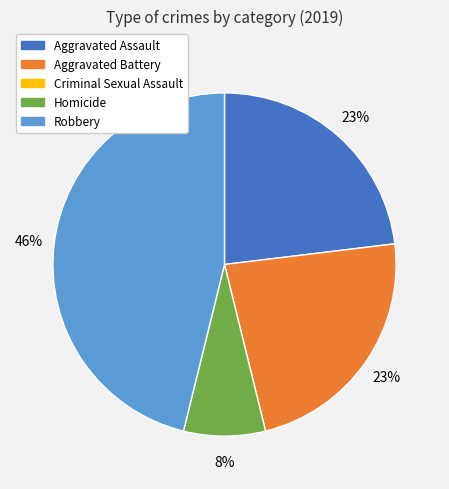

To the nearest percent, what is the average slice percentage?

25%